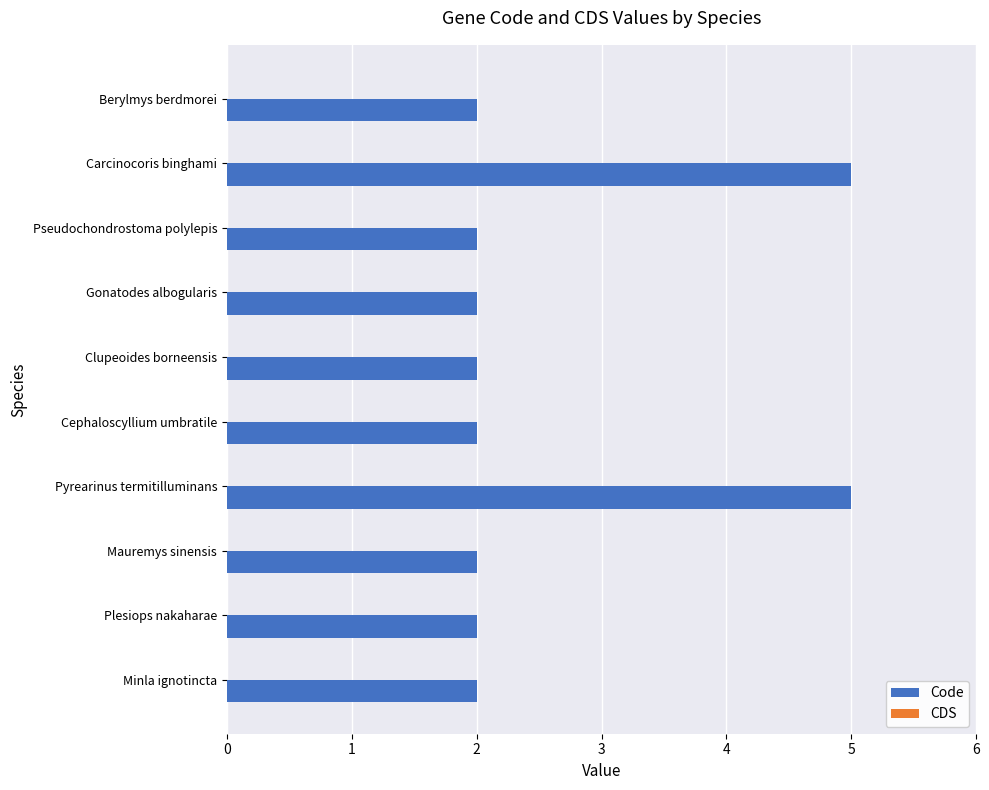

What is the greatest value displayed?

5